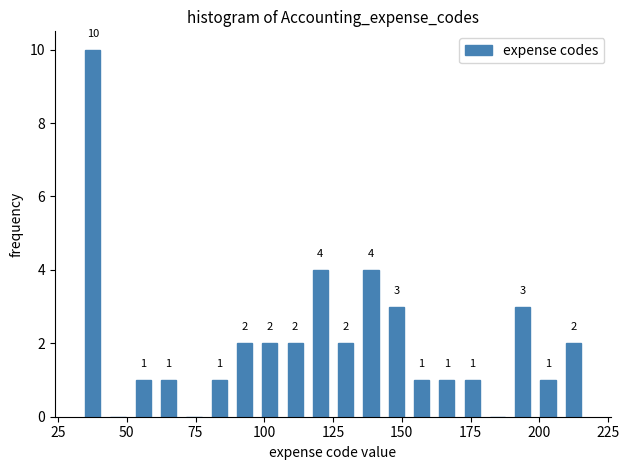

Around what value on the x-axis is the tallest bar? Give the approximate position of its centre, as read against the axis.

40